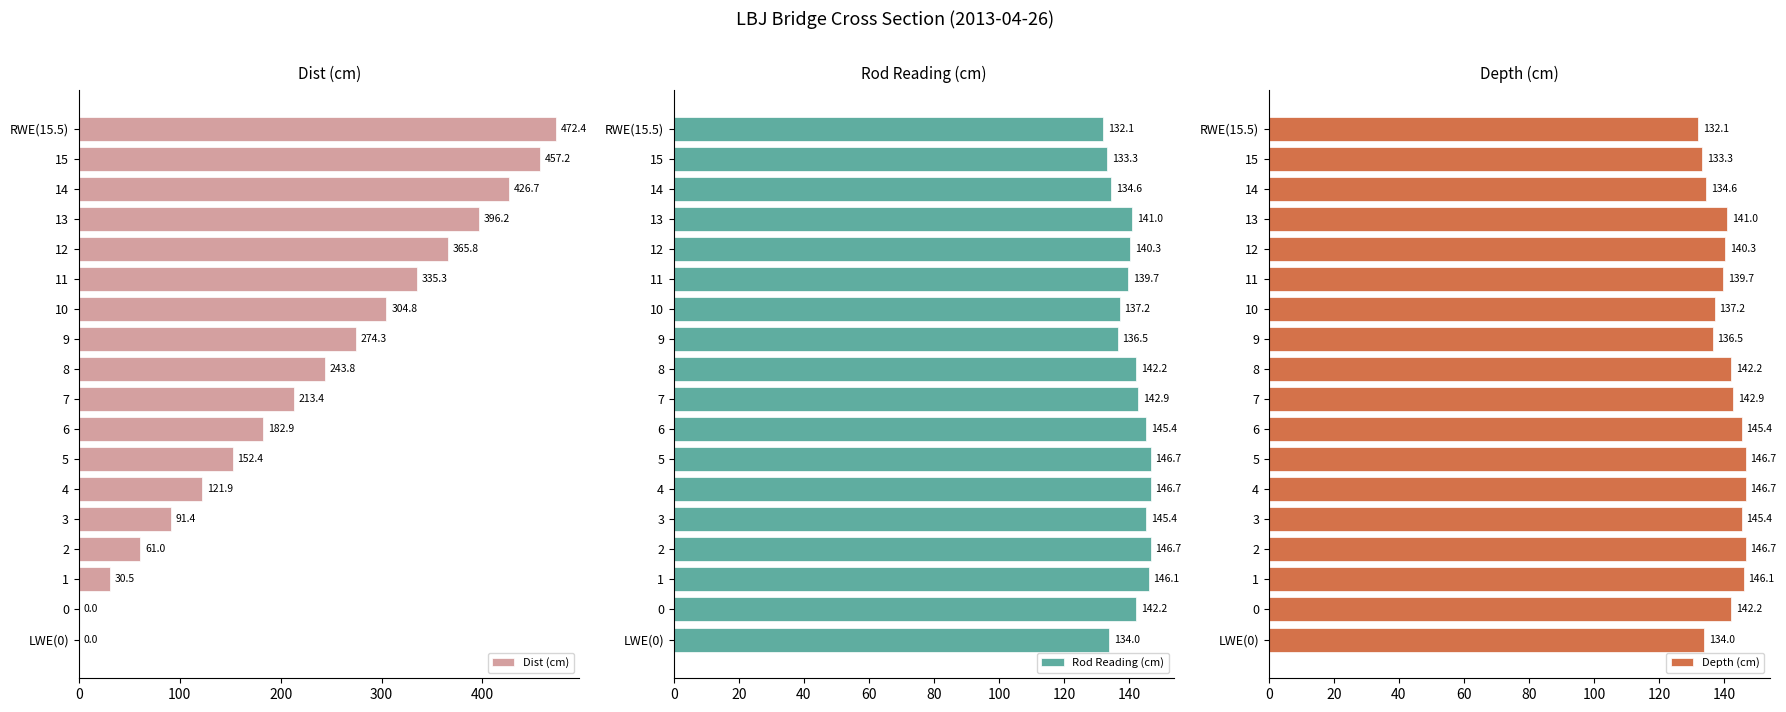

What is the sum of the Dist (cm) values at 8 and 15?

701.0